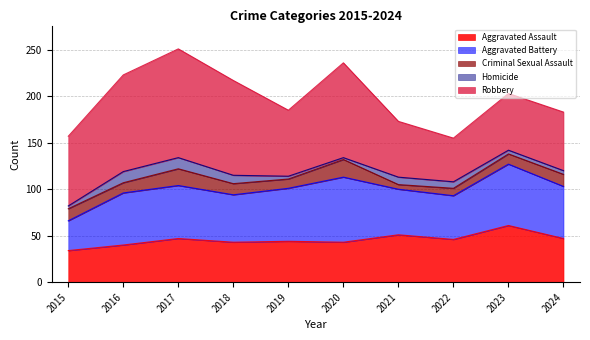

Which series has the largest total across all categories?

Robbery